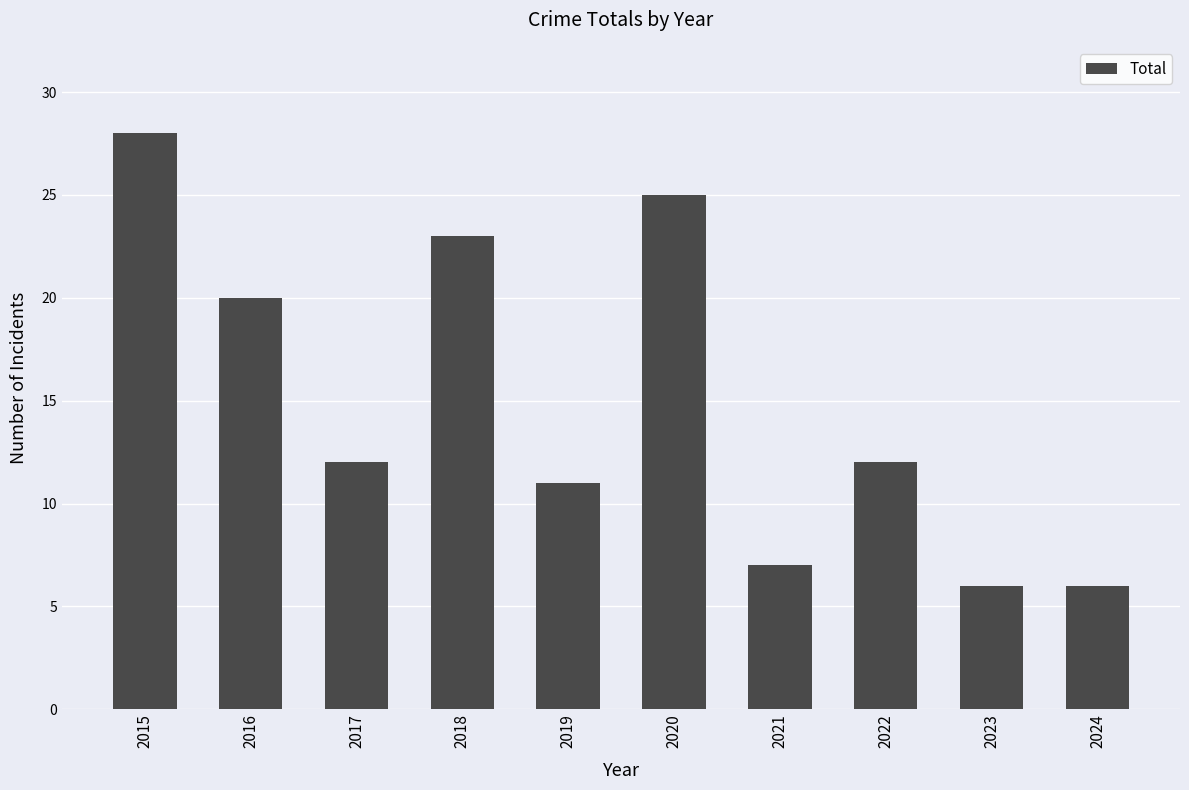

How many distinct data groups are displayed?

1